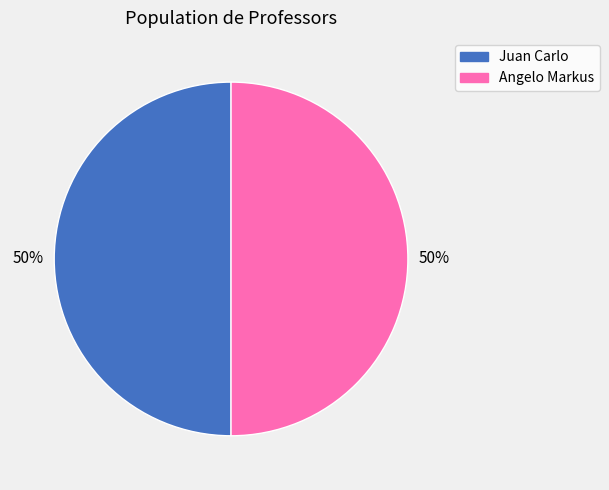

Is the sum of Angelo Markus and Juan Carlo greater than half?

Yes